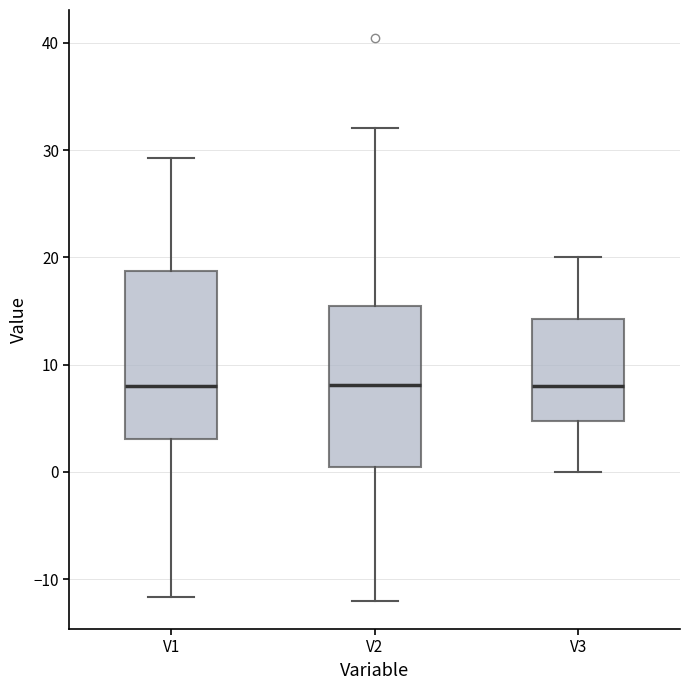

Reading left to right, transcribe this box plot: for each box, give where its median line is, the range the box spans, and where its two whiskers end, as read against the y-axis. The values are not printed on the chart, so give them approximately, as read against the axis.

V1: median 8, box 3 to 19, whiskers -12 to 29
V2: median 8, box 0 to 15, whiskers -12 to 32
V3: median 8, box 5 to 14, whiskers 0 to 20